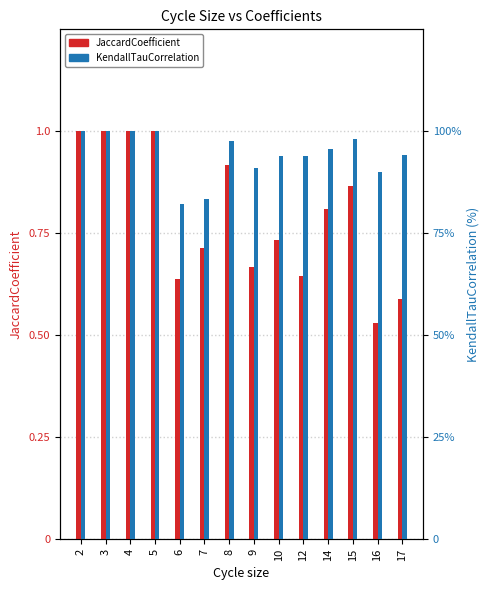

Which label corresponds to the largest value in the chart?

2